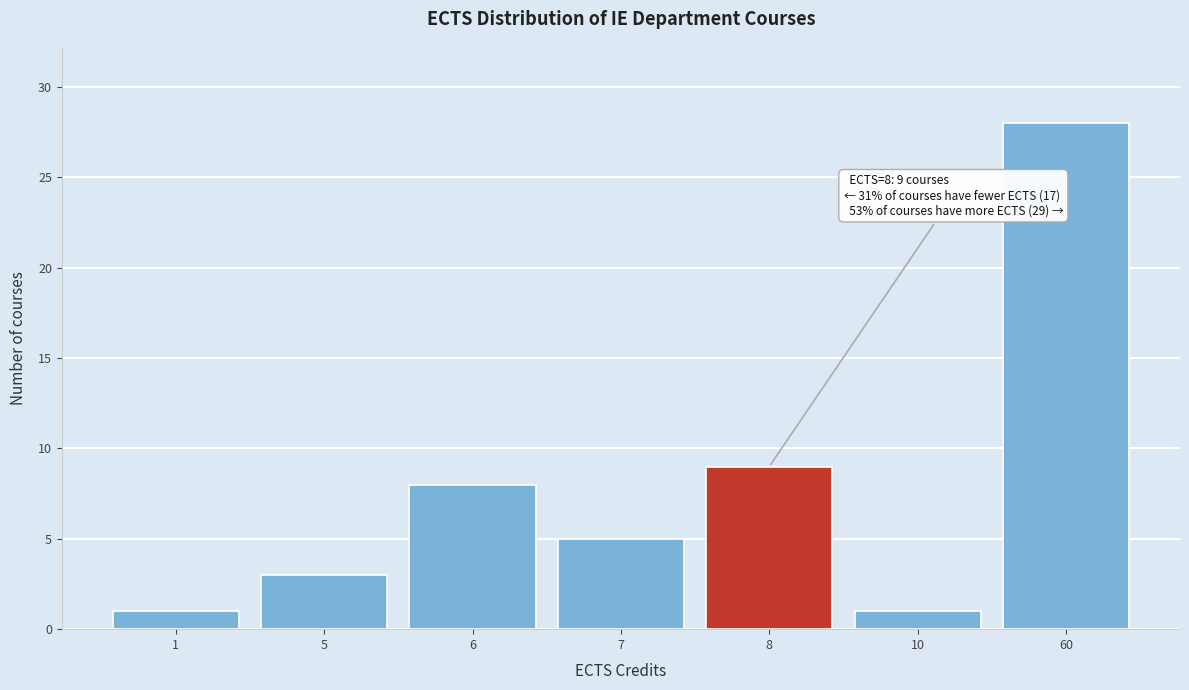

Reading left to right, what are all the values shown in this chart?

1	3	8	5	9	1	28